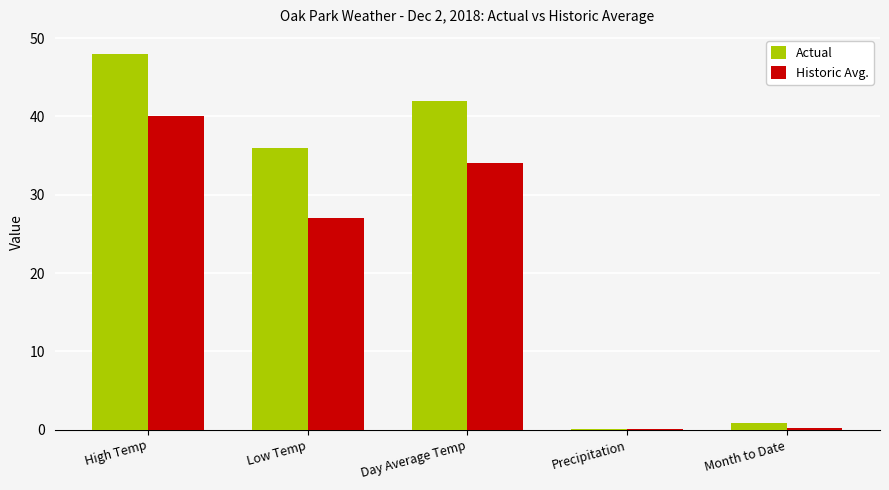

Which category has the highest value across all series?

High Temp